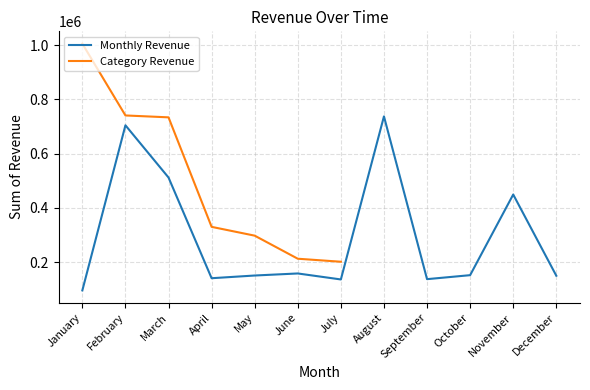

Where is the data nearest to the value 416428?

November